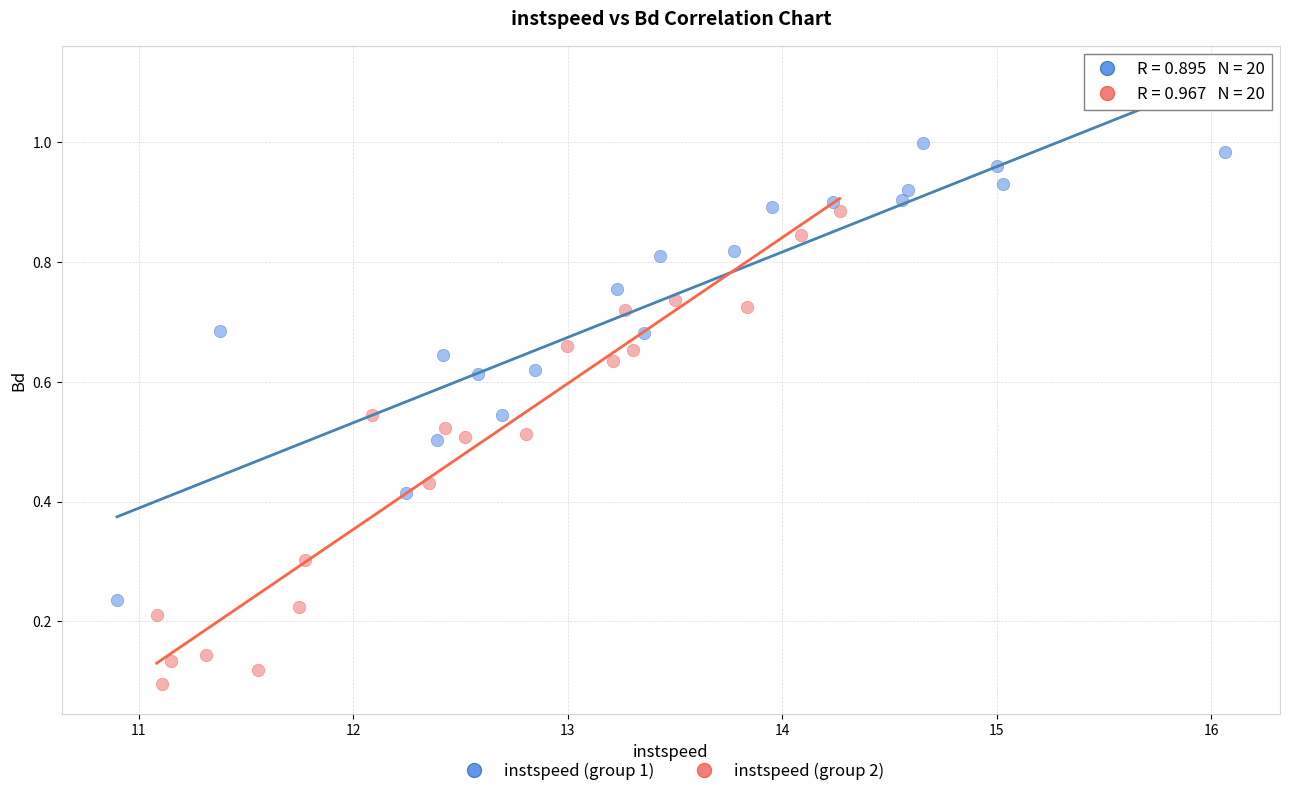

Which series reaches the maximum Y coordinate?

instspeed (group 1)